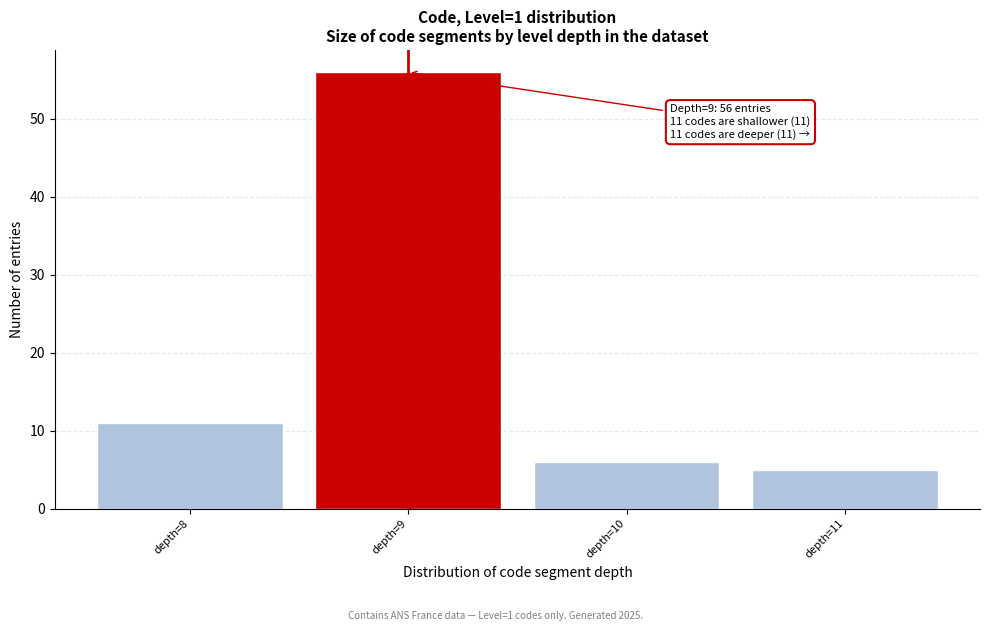

Reading left to right, transcribe all the data shown in this chart.

depth=8=11	depth=9=56	depth=10=6	depth=11=5